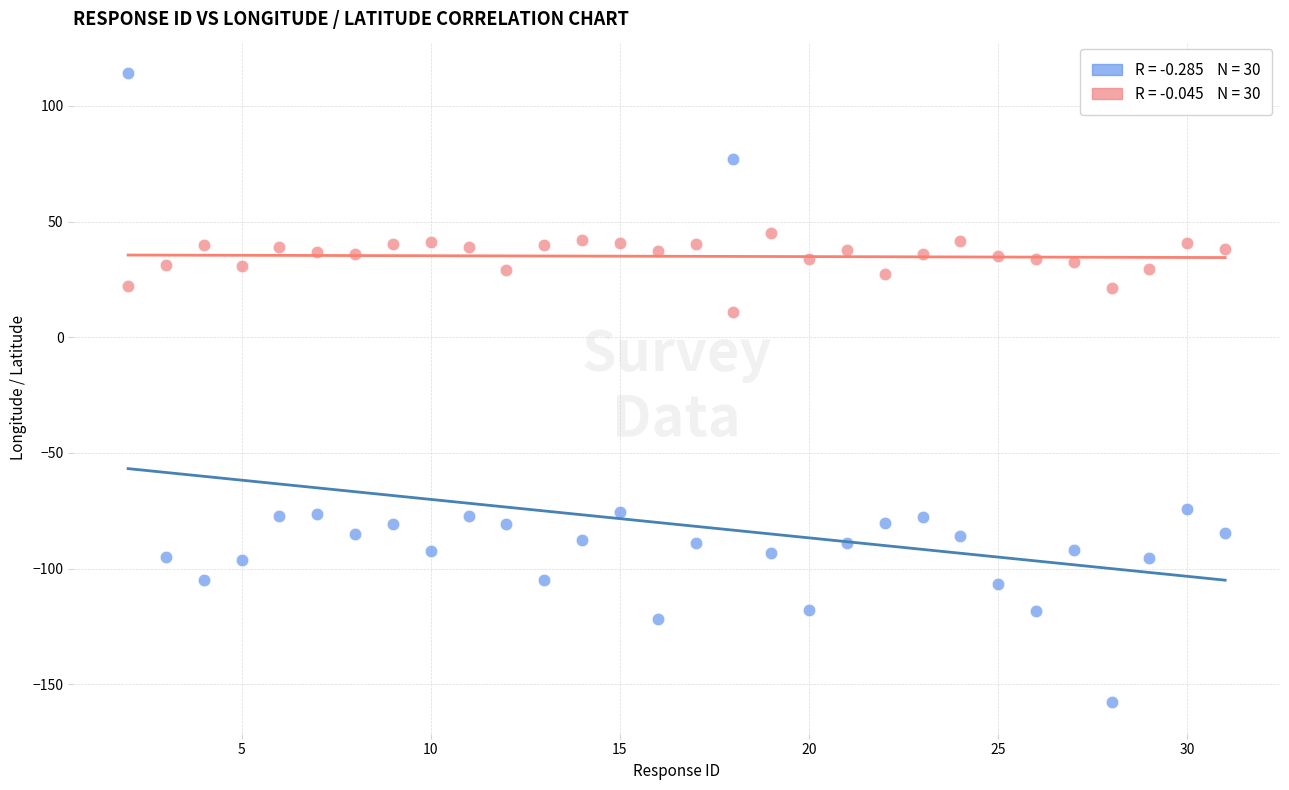

Across all data points, what is the range of X values (max minus min)?

29.0